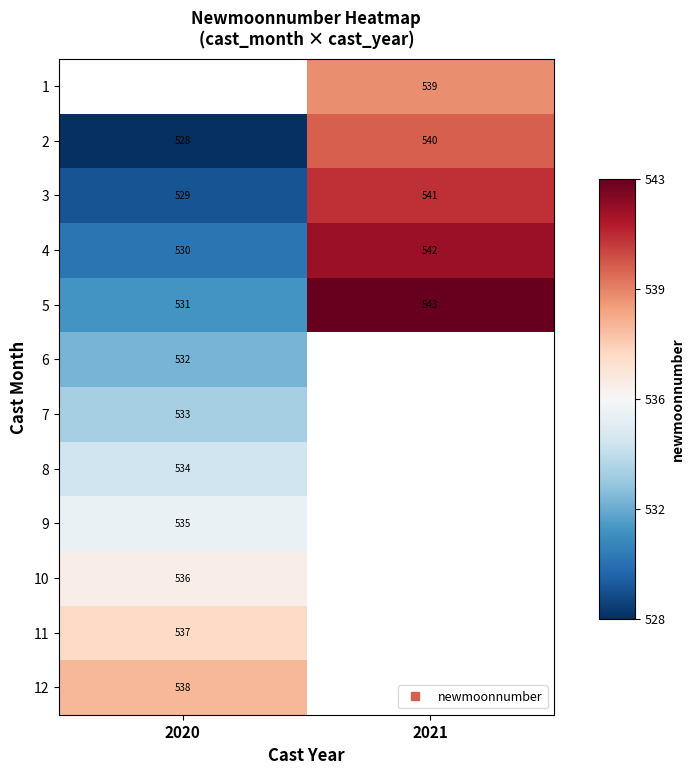

What is the minimum value for 9?

535.0